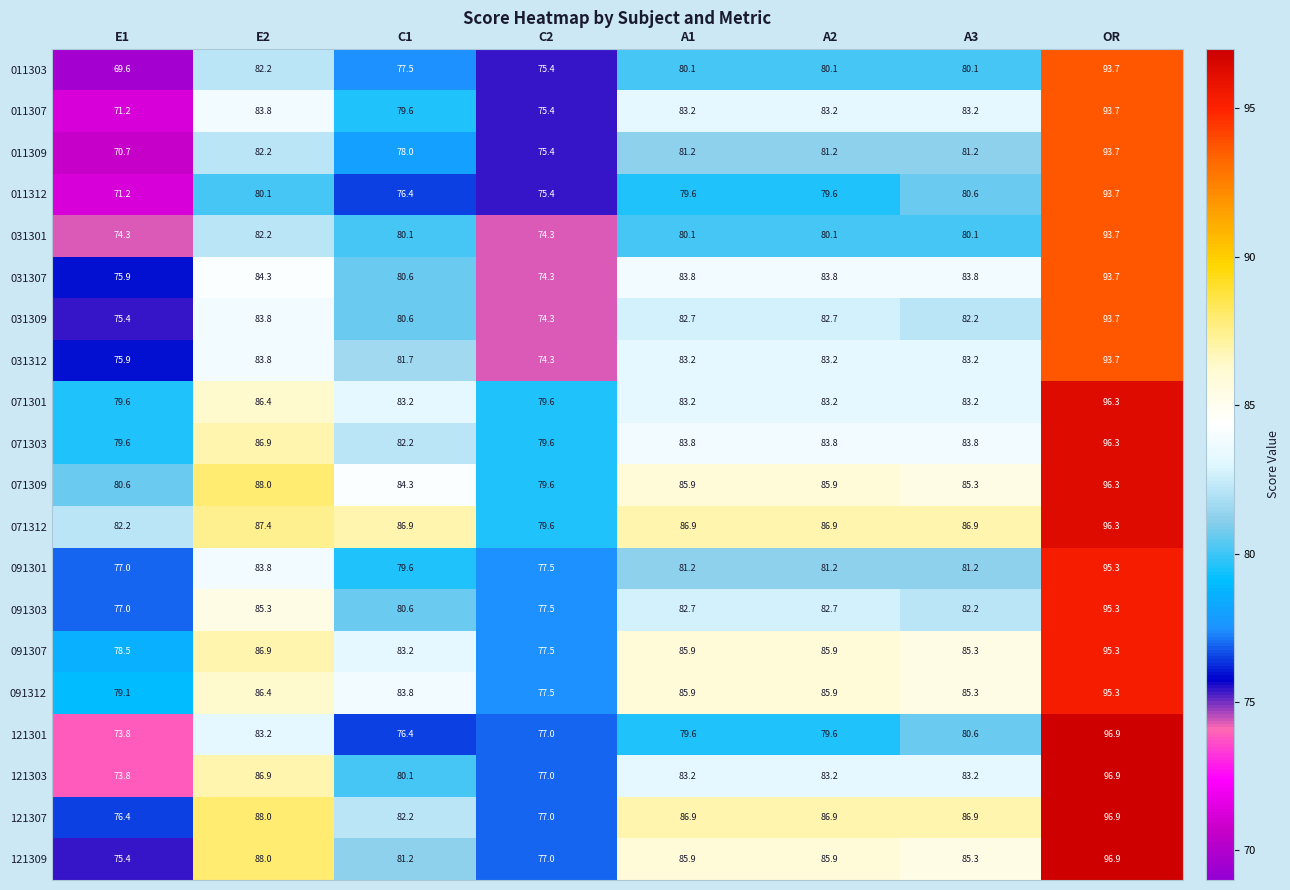

At which label does 091303 reach its minimum?

E1